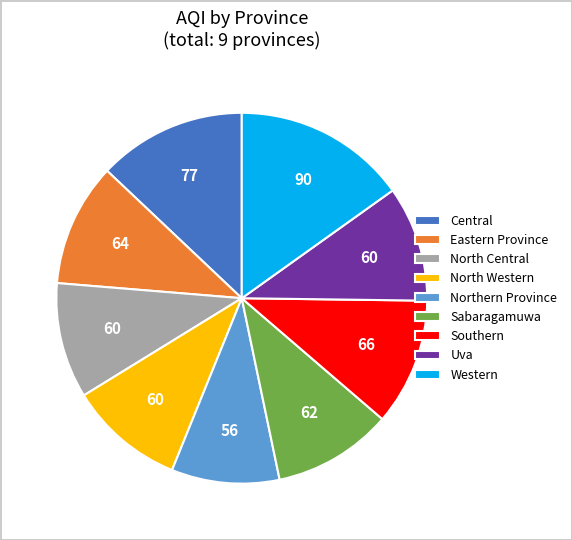

Between Western and Southern, which is larger?

Western